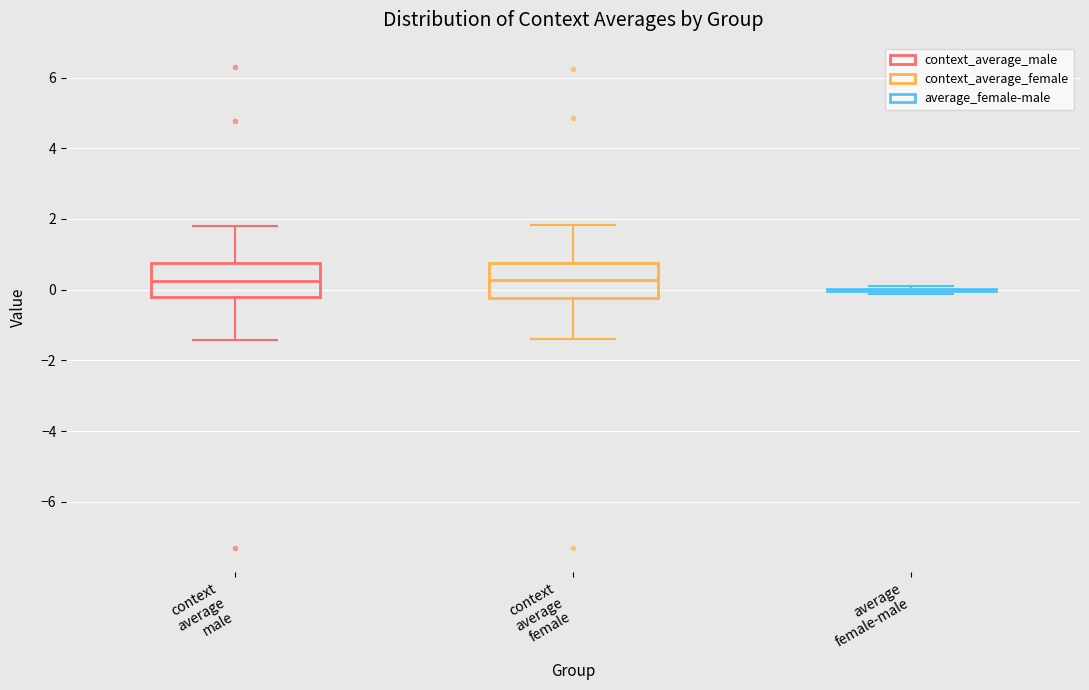

Reading left to right, read every box against the y-axis: the position of its median line, the range the box covers, and the ends of its whiskers. The values are not printed on the chart, so give them approximately, as read against the axis.

context average male: median 0.2, box -0.2 to 0.8, whiskers -1.4 to 1.8
context average female: median 0.2, box -0.2 to 0.8, whiskers -1.4 to 1.8
average female-male: box collapsed to a line at 0.0, whiskers -0.2 to 0.0